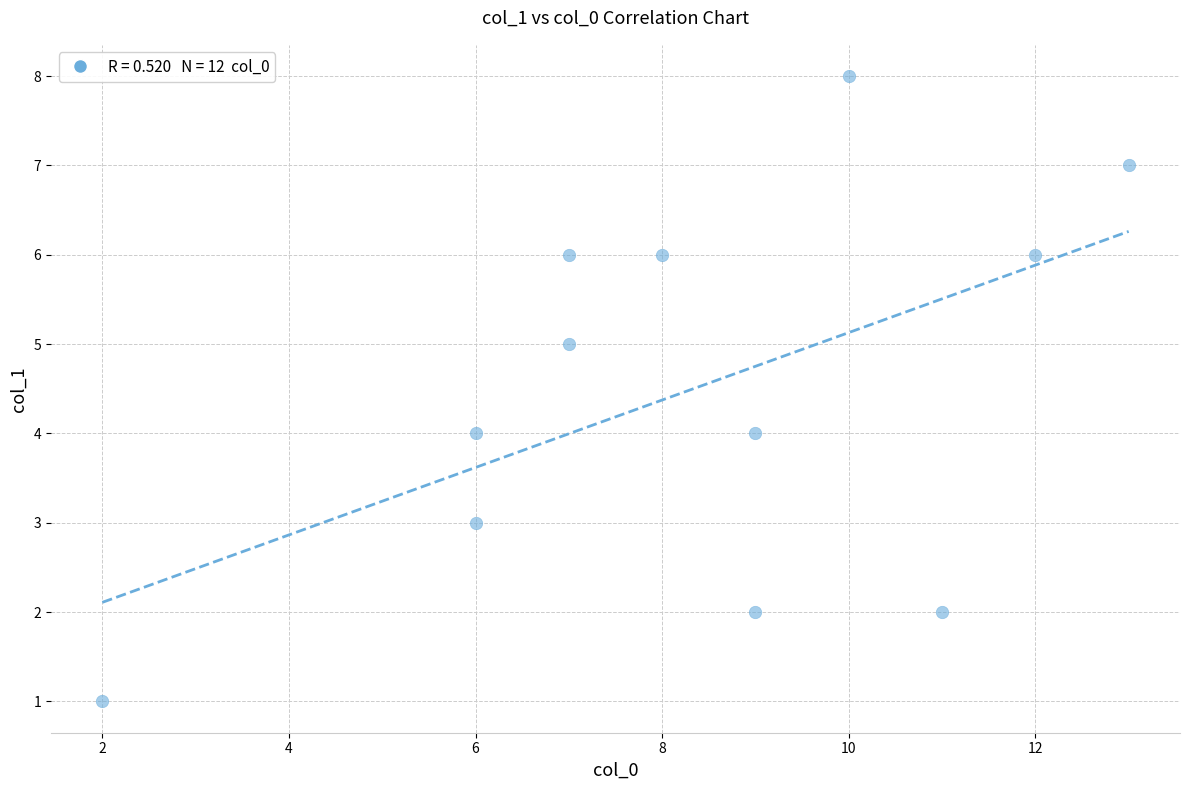

What is the range of X values (max minus min)?

11